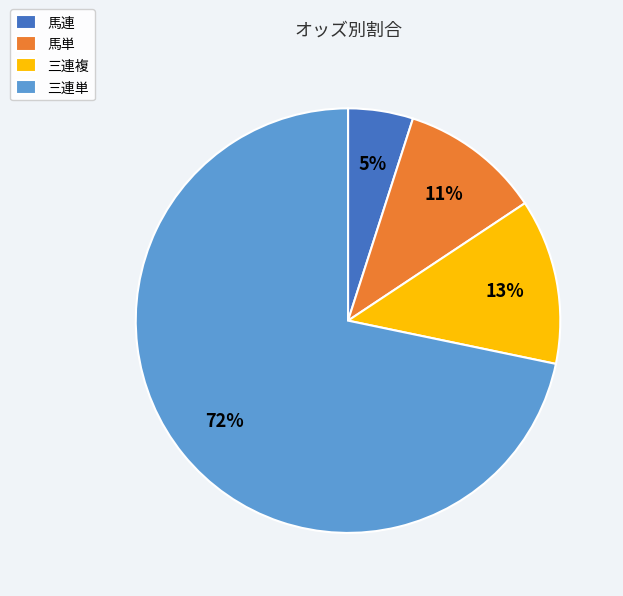

How many slices are in this pie chart?

4